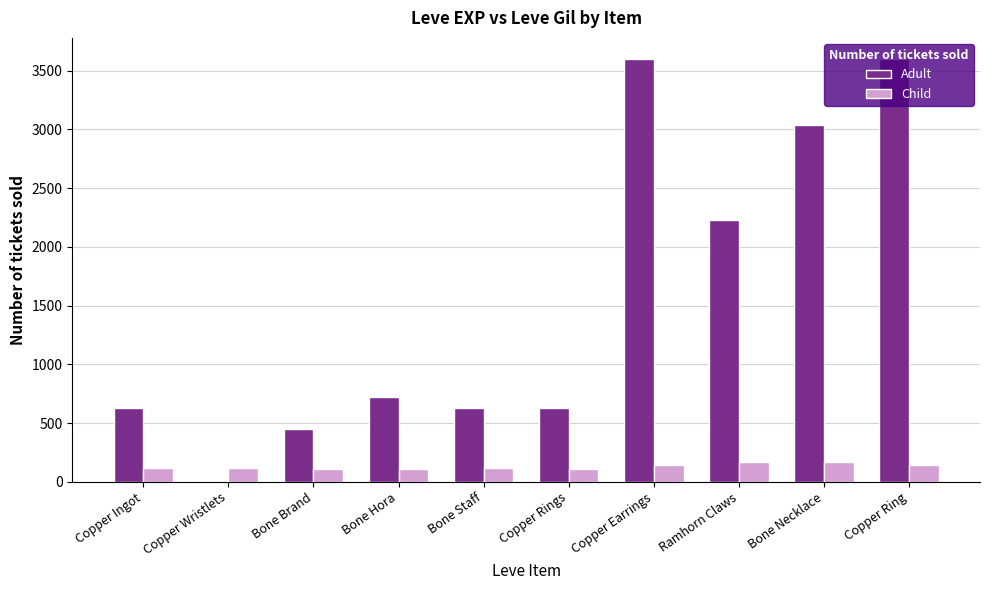

What is the total value across all series at Bone Staff?

743